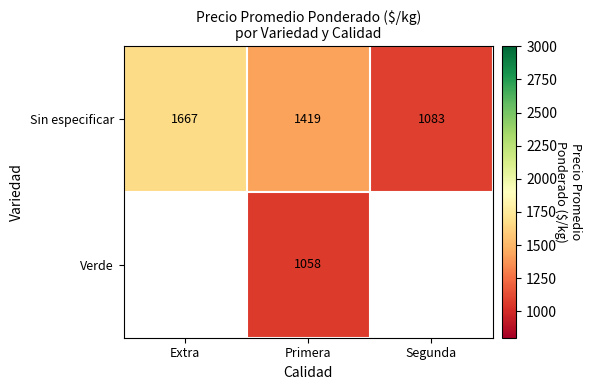

At how many categories does at least one series exceed 1248?

2